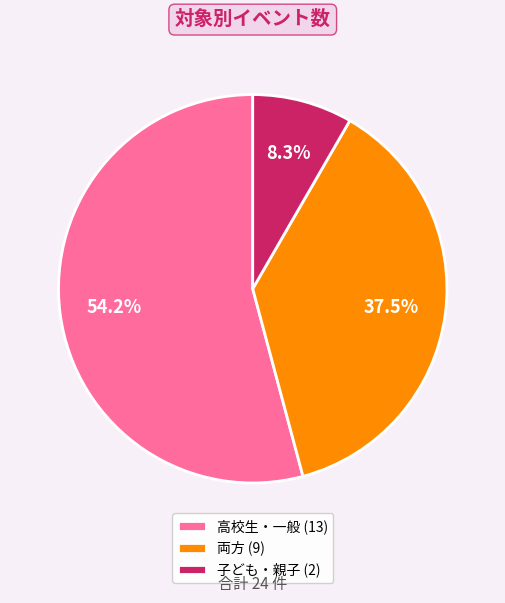

To the nearest percent, what is the combined percentage of 高校生・一般 and 両方?

92%